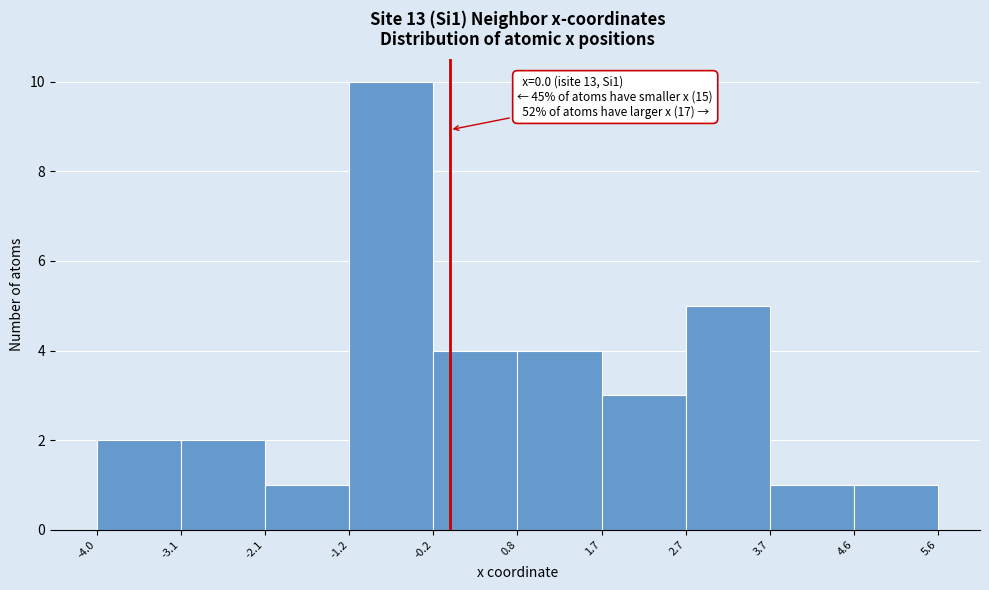

Over which range of the x-axis is the bar tallest?

-1.2 to -0.2